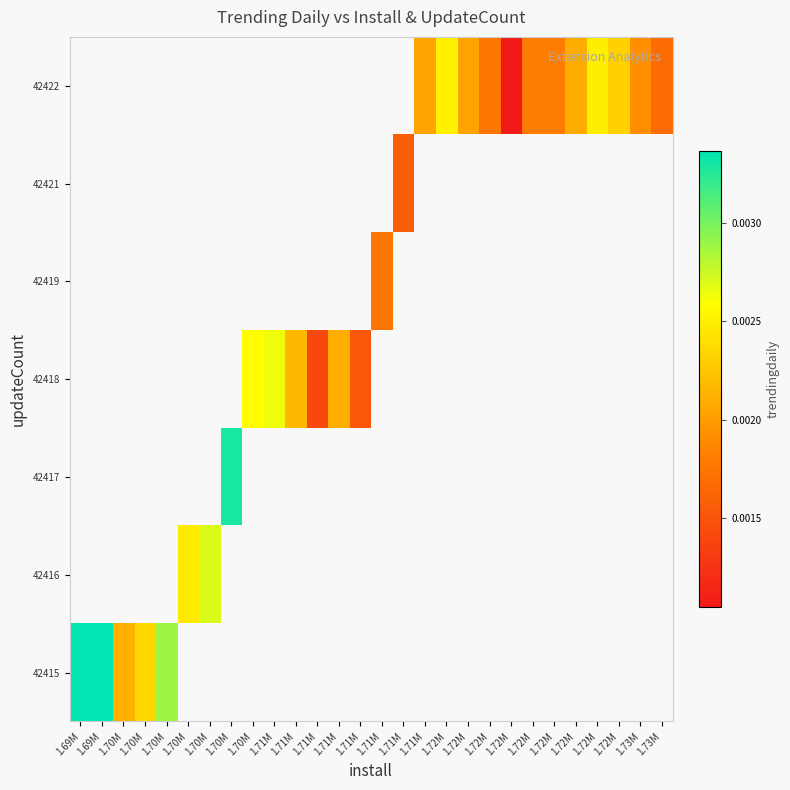

At how many categories does at least one series exceed 0?

28